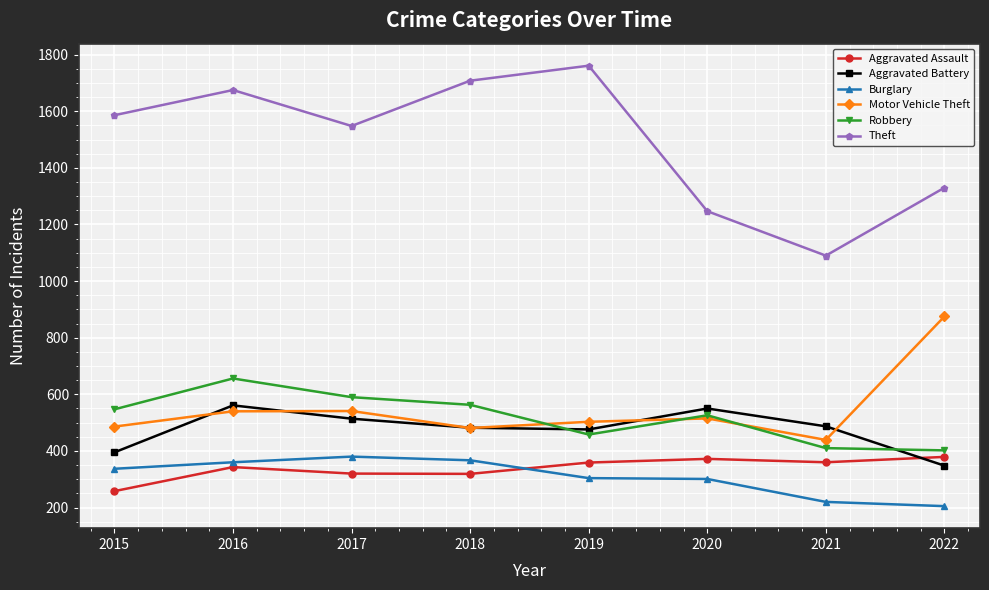

At which category does Theft reach its first local peak?

2016